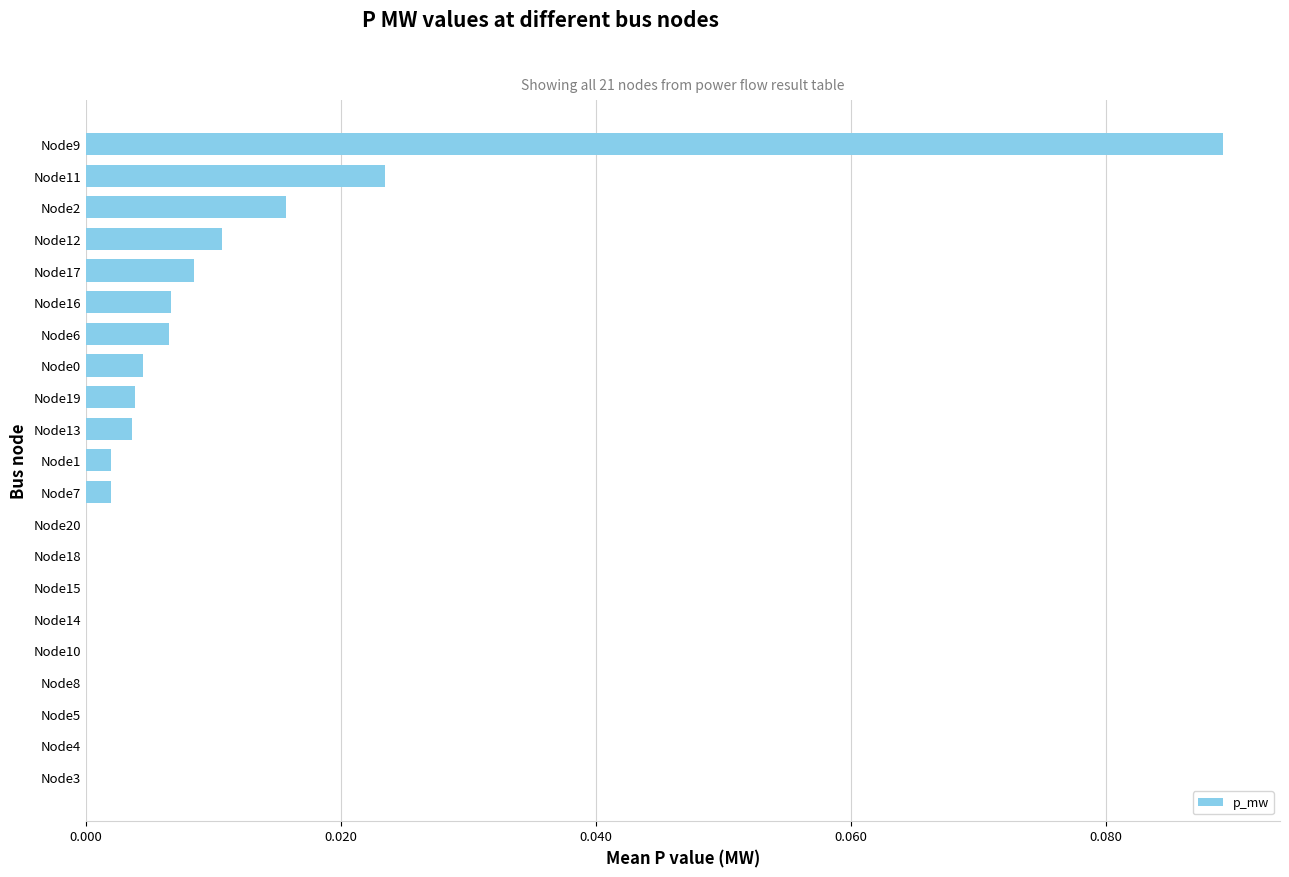

The value at Node15 is 0.1. True or false?

False